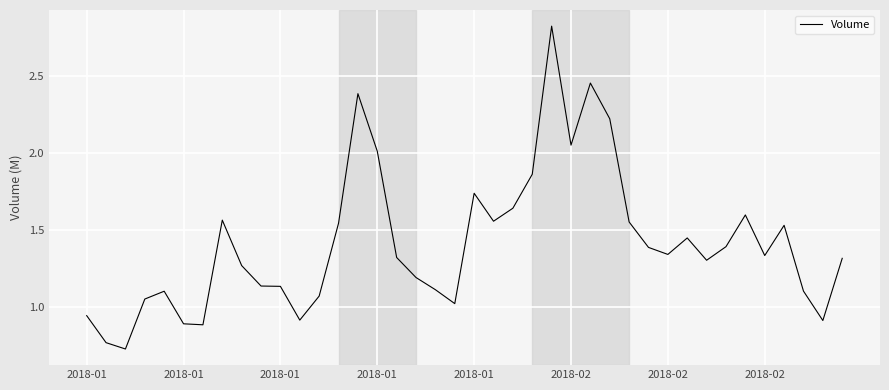

How many categories are shown in the chart?

40